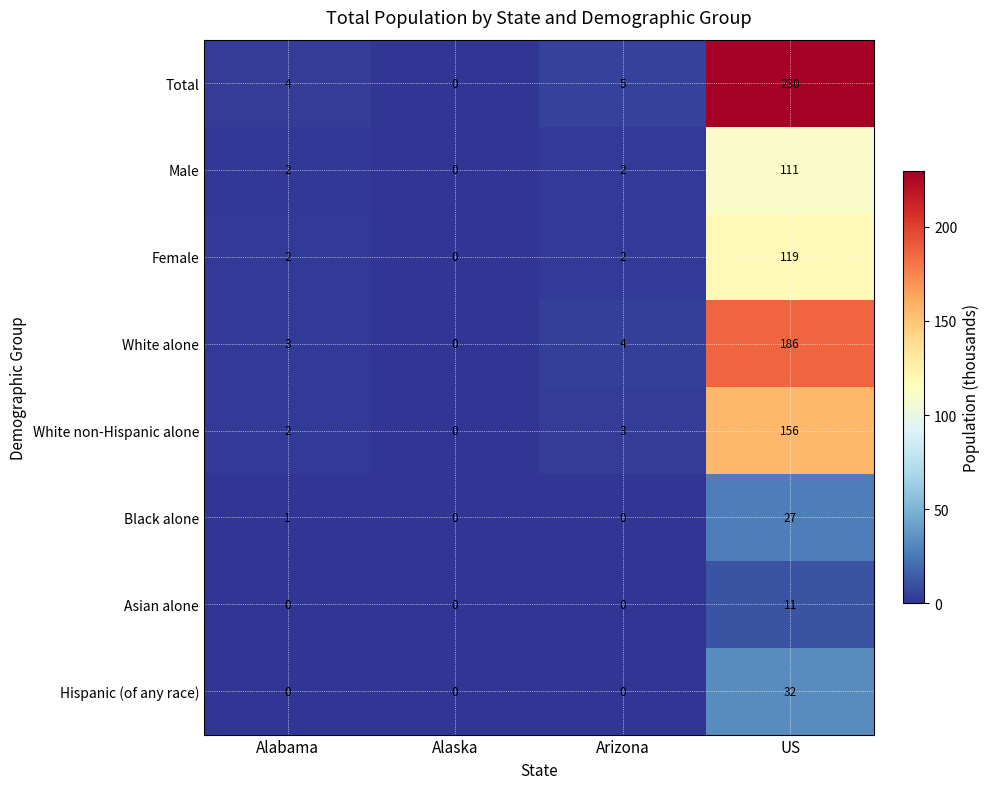

Between Alabama and US, which series saw the biggest shift?

Total